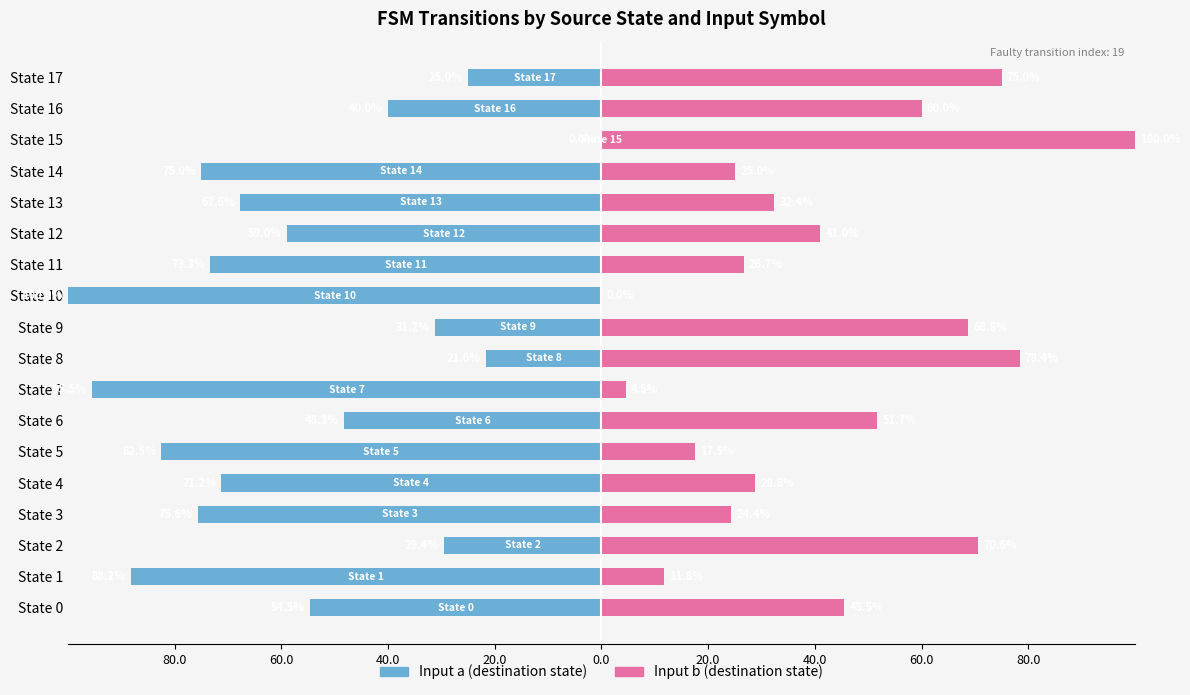

How many data points in Input b are above 40?

9